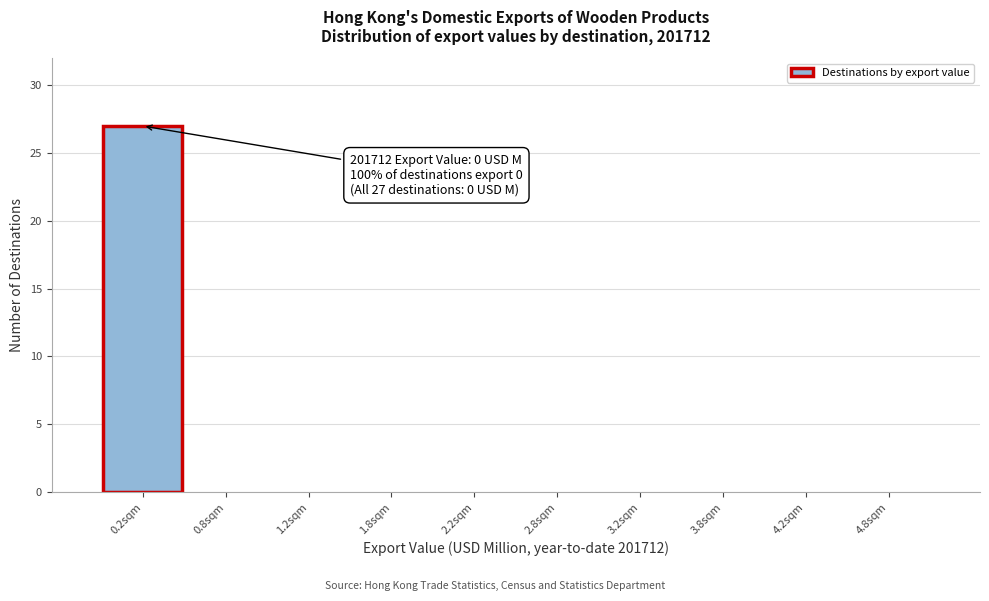

Reading left to right, extract all data points from this chart.

0.2sqm=27	0.8sqm=0	1.2sqm=0	1.8sqm=0	2.2sqm=0	2.8sqm=0	3.2sqm=0	3.8sqm=0	4.2sqm=0	4.8sqm=0